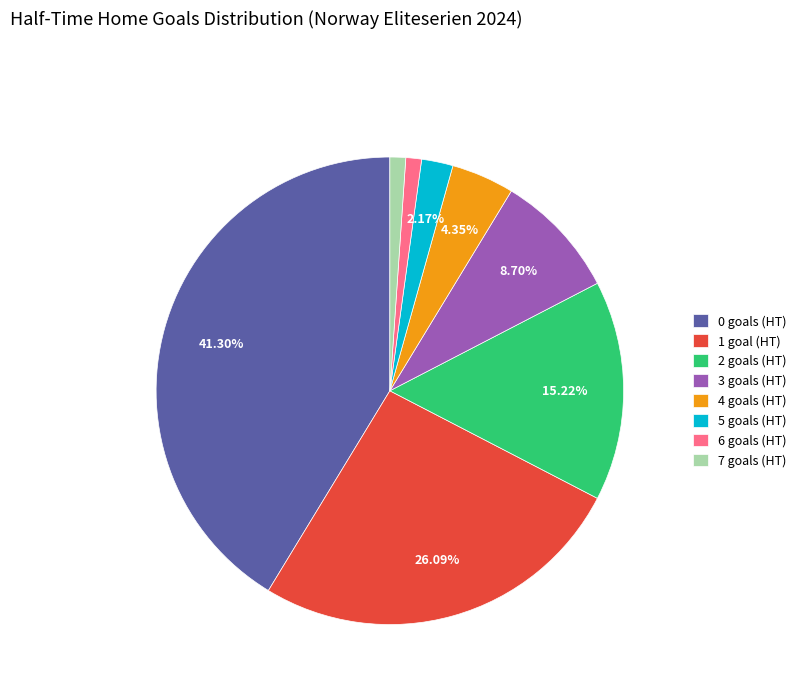

Approximately how many times larger is the value at 2 goals (HT) compared to 0 goals (HT)?

0.4